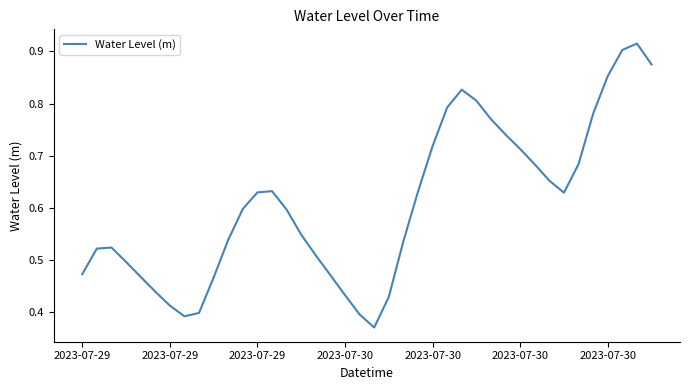

How many lines are shown in the chart?

1